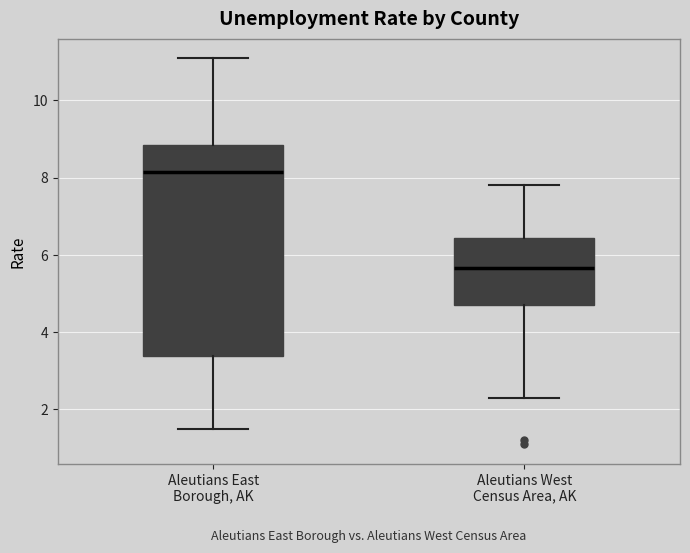

Reading left to right, read every box against the y-axis: the position of its median line, the range the box covers, and the ends of its whiskers. The values are not printed on the chart, so give them approximately, as read against the axis.

Aleutians East Borough, AK: median 8.2, box 3.4 to 8.8, whiskers 1.6 to 11.2
Aleutians West Census Area, AK: median 5.6, box 4.8 to 6.4, whiskers 2.4 to 7.8